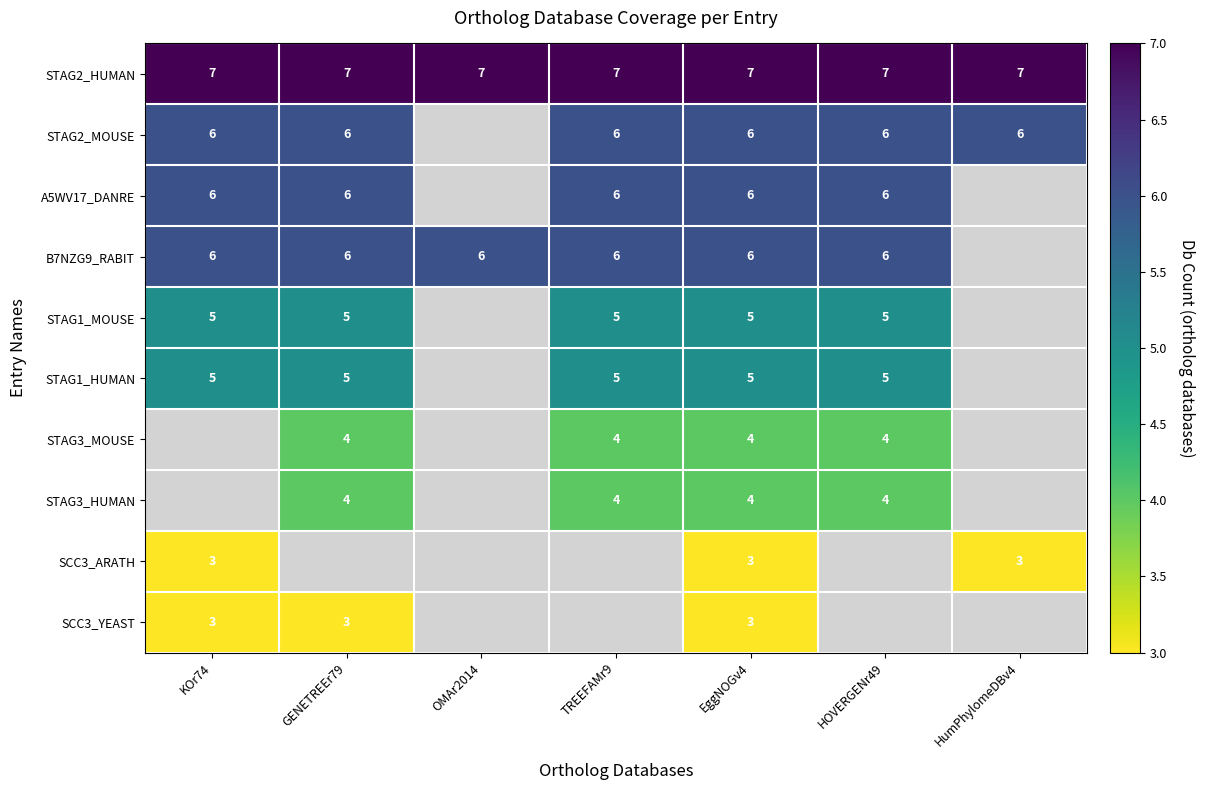

Is the value of STAG2_HUMAN at EggNOGv4 greater than the value of STAG1_MOUSE at KOr74?

Yes